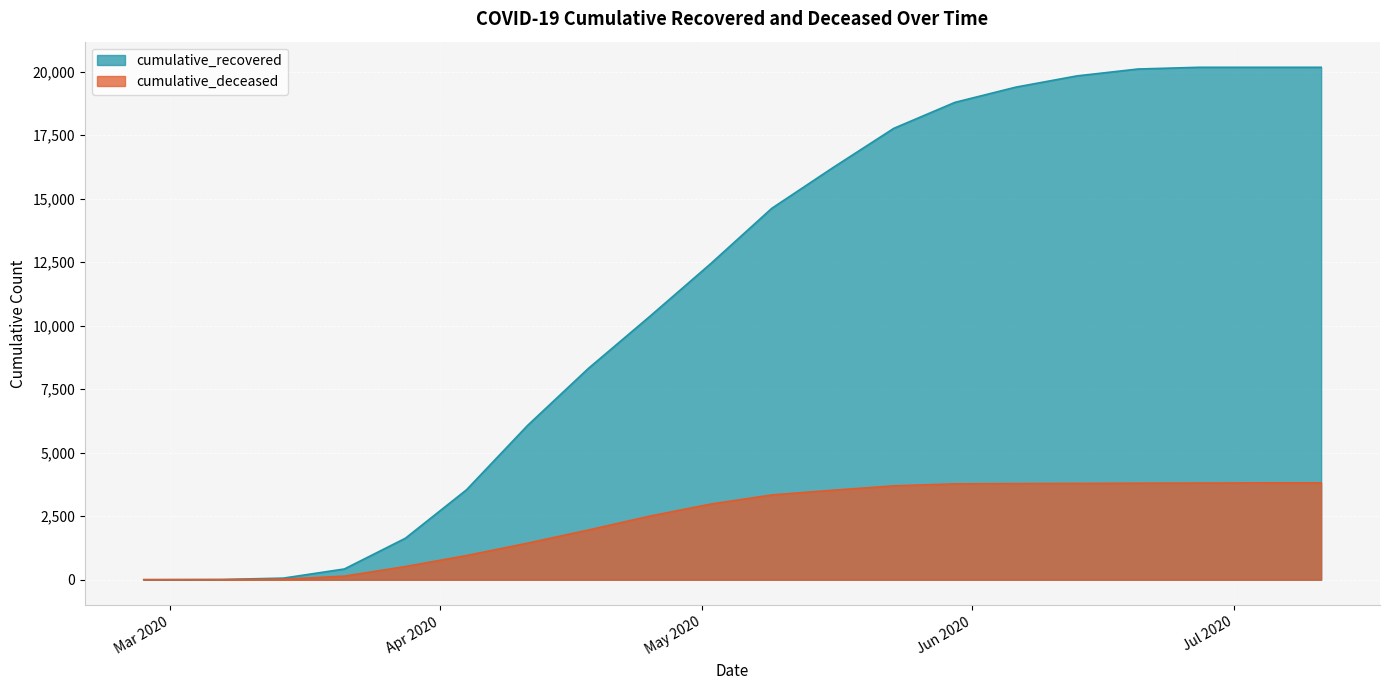

What is the difference between the maximum and second lowest values in the cumulative_deceased series?

3812